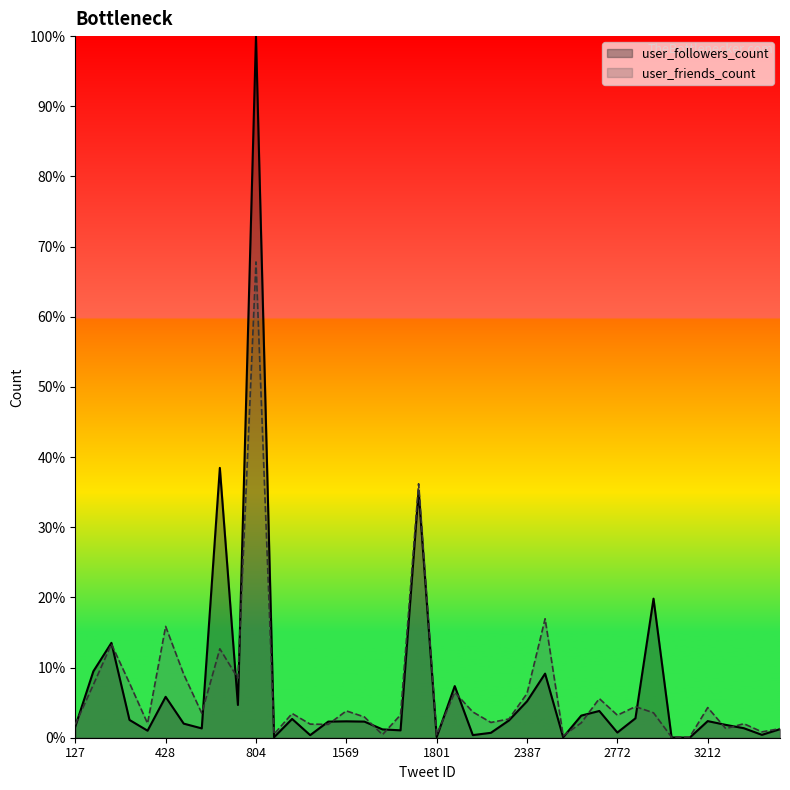

List the series in order of their peak value, highest first.

user_followers_count, user_friends_count